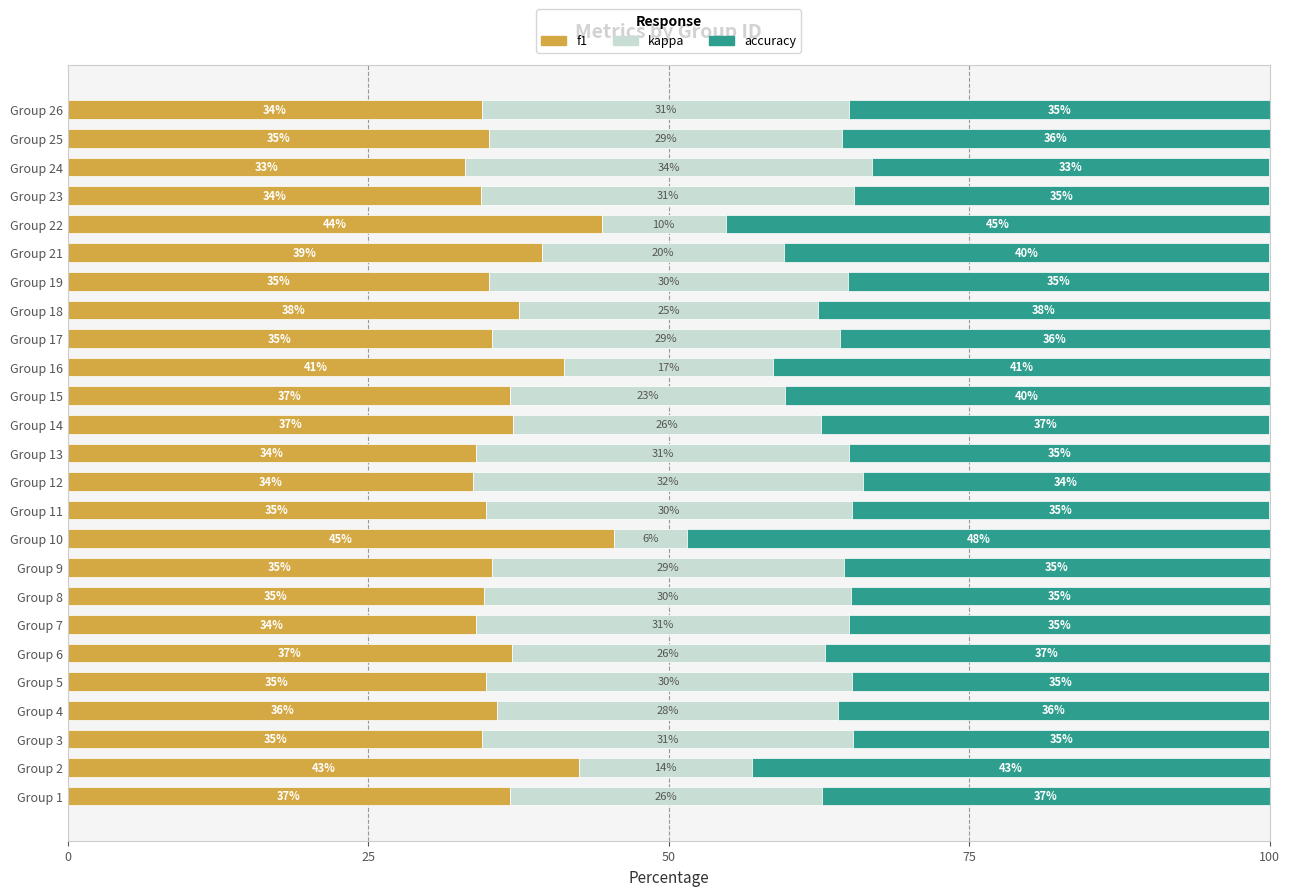

The value of f1 at Group 6 is 11.0. True or false?

False